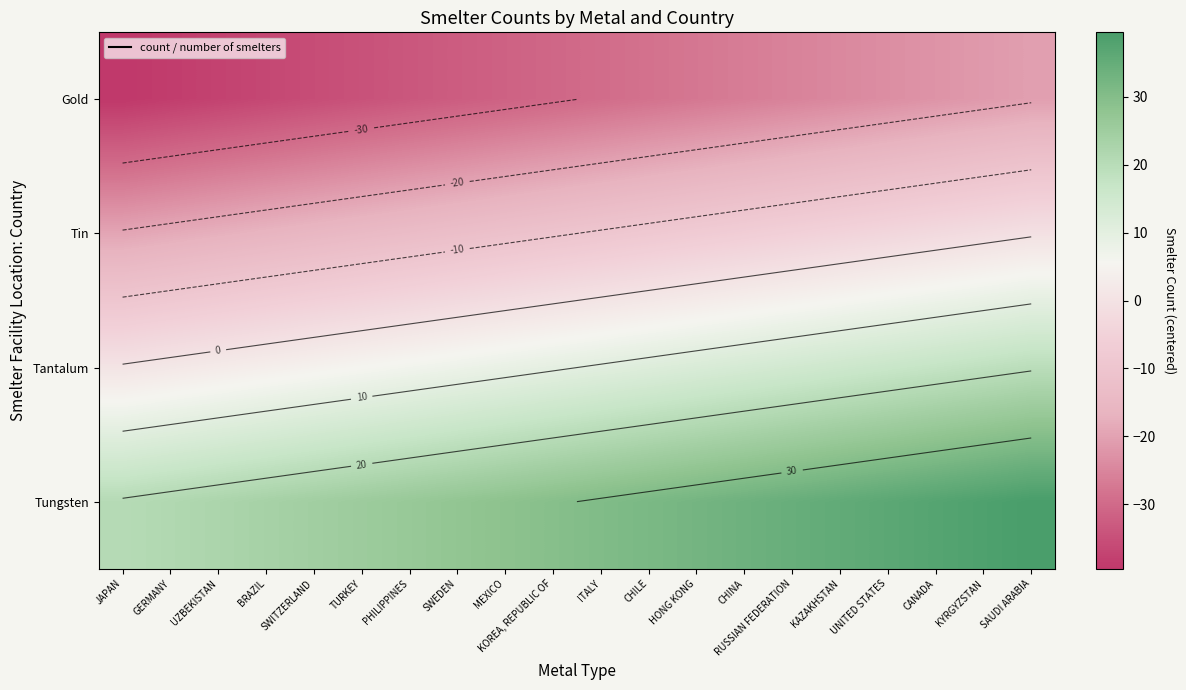

How many data points does each series have?

20